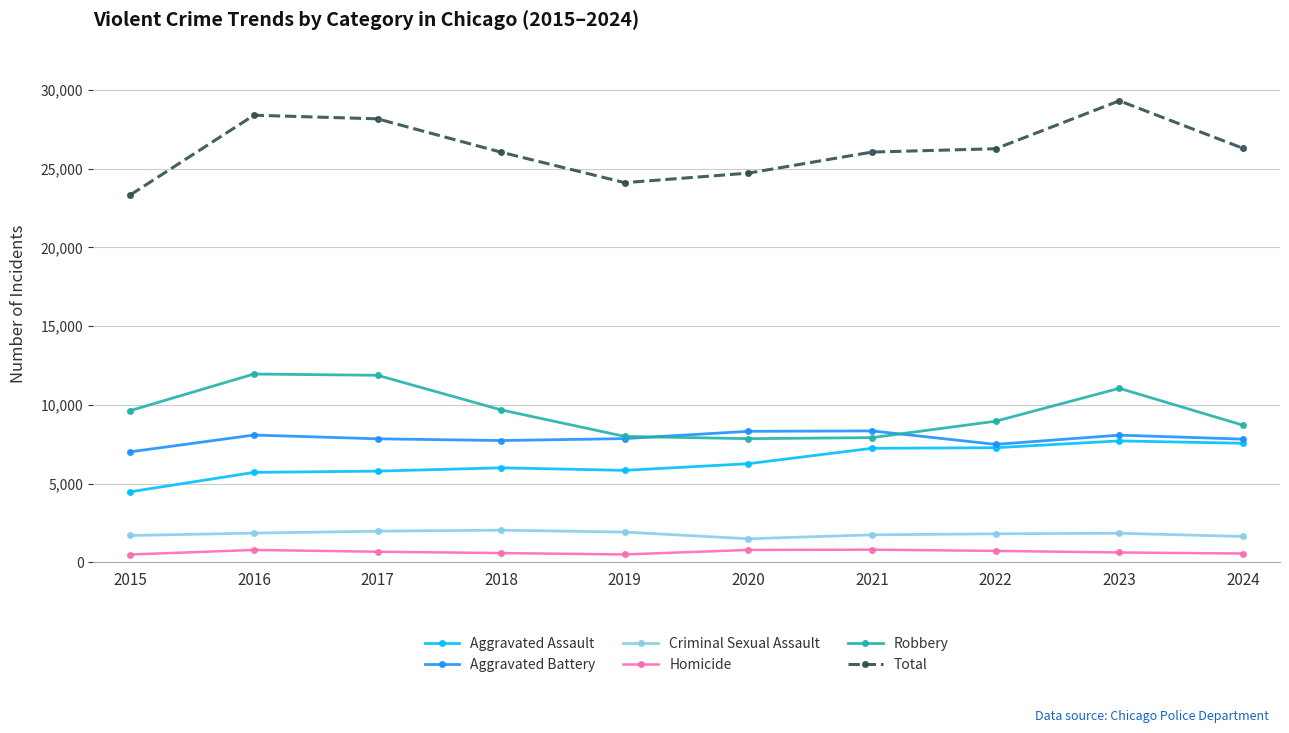

Which series has the widest spread of values?

Total